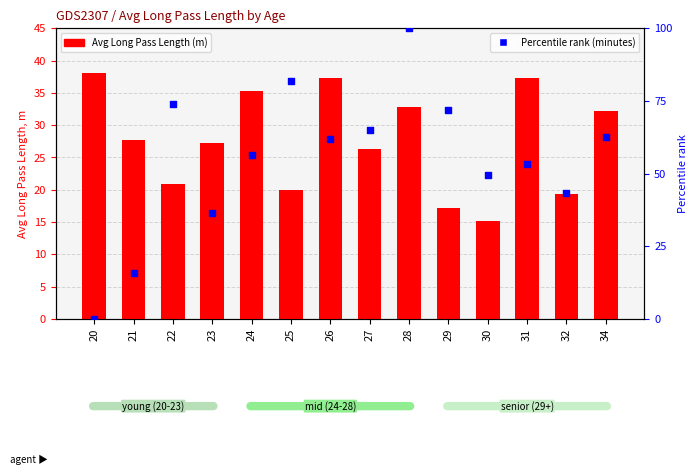

Which series contains the lowest Y value?

Percentile rank within the sample